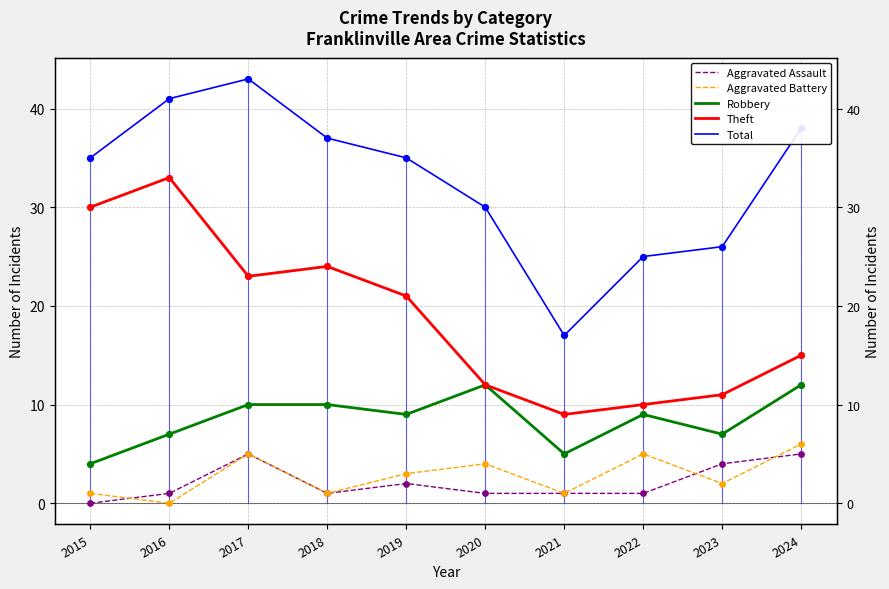

What are all the series names shown in the legend?

Aggravated Assault, Aggravated Battery, Robbery, Theft, Total